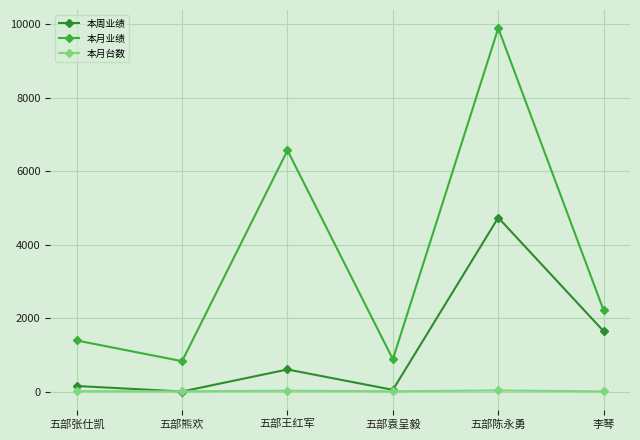

How many data points in 本周业绩 are less than 600?

3